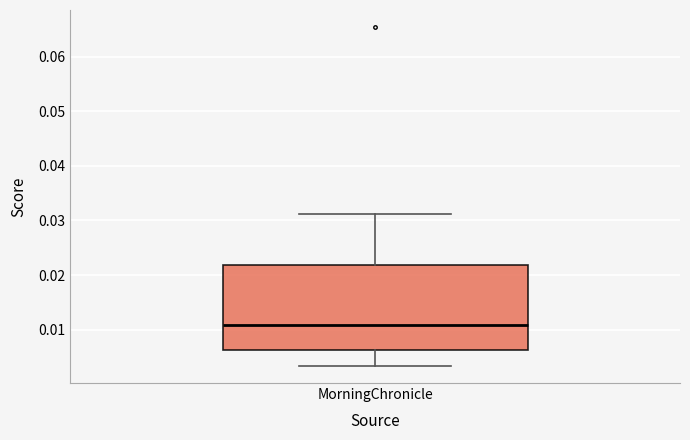

Read this box plot against the y-axis: the position of the median line, the range covered by the box, and the ends of both whiskers. The values are not printed on the chart, so give them approximately, as read against the axis.

median 0.011, box 0.006 to 0.022, whiskers 0.003 to 0.031